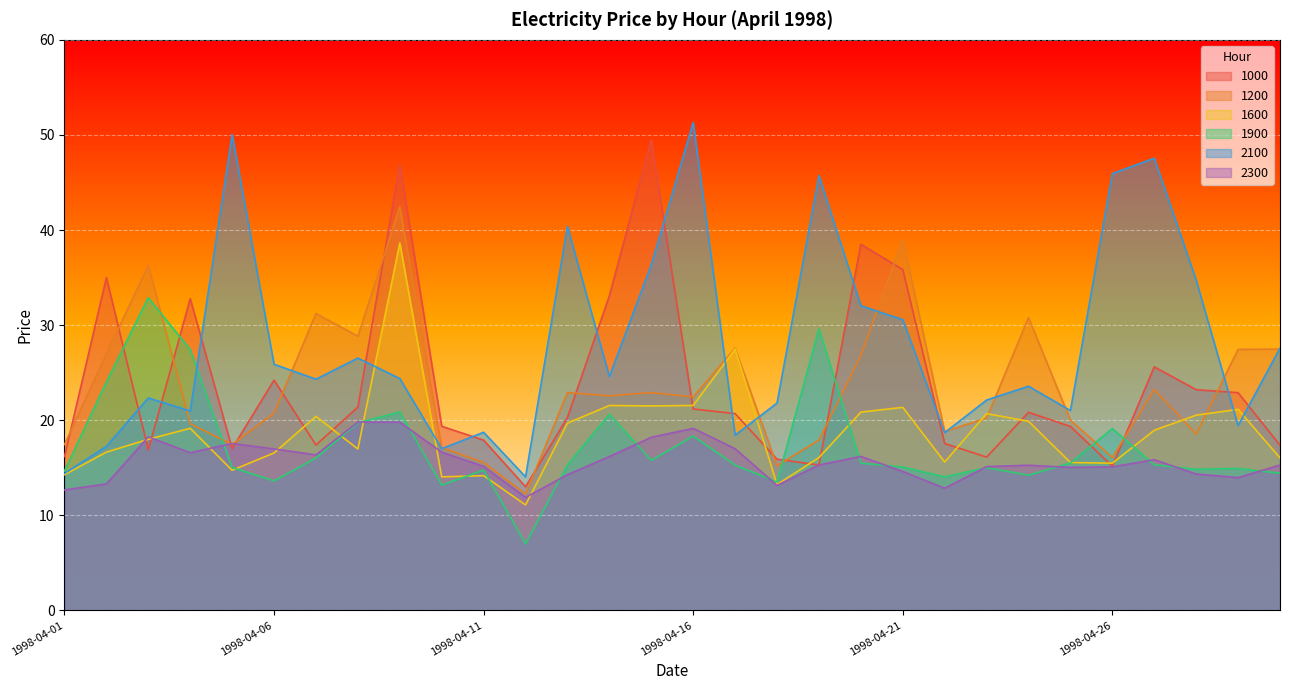

What value does the 1000 series have at 1998-04-08?

21.4